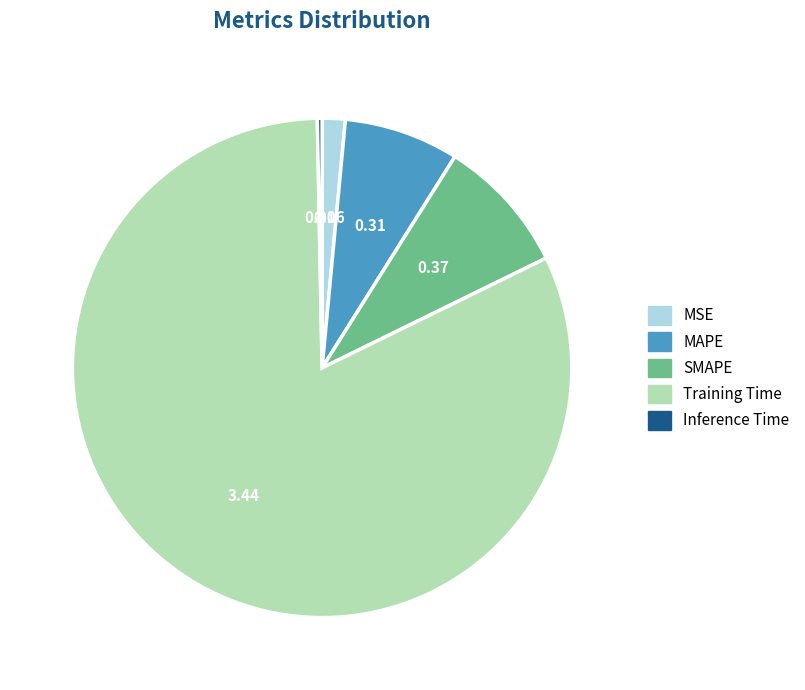

Which has a higher value, SMAPE or MSE?

SMAPE